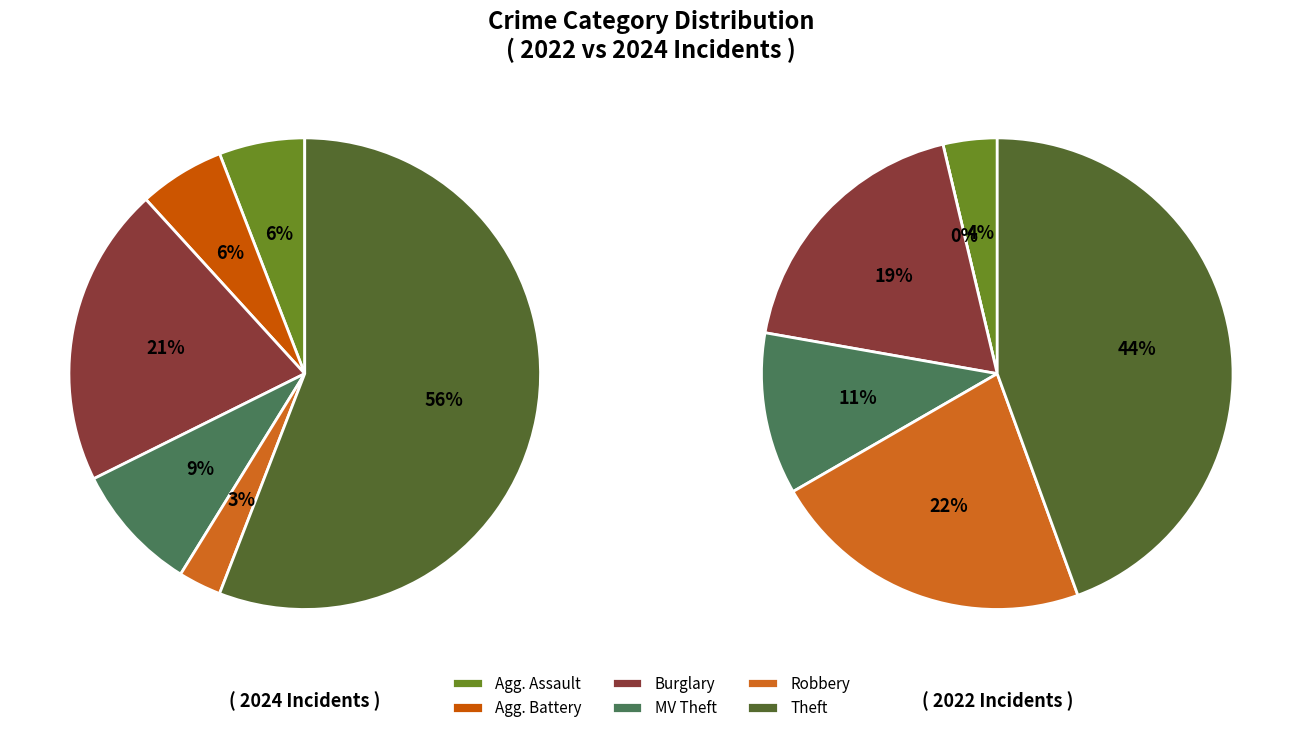

To the nearest percent, what is the difference between the largest and smallest slice percentages?

53%